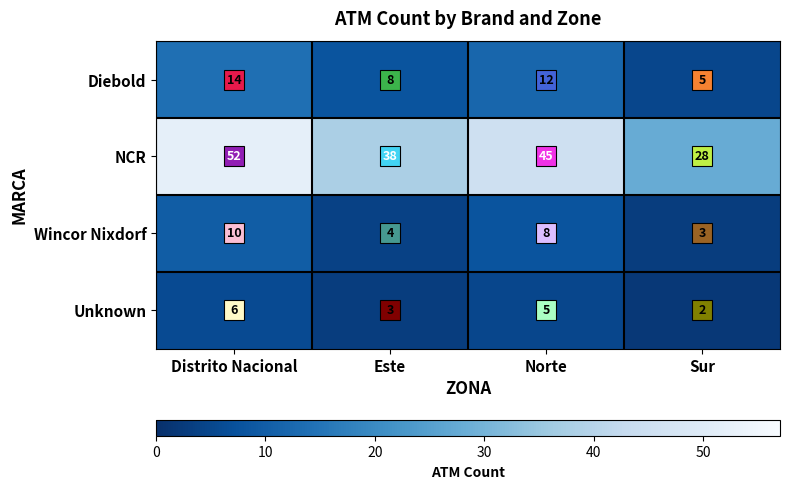

Is it true that Unknown equals 2 at Sur?

True